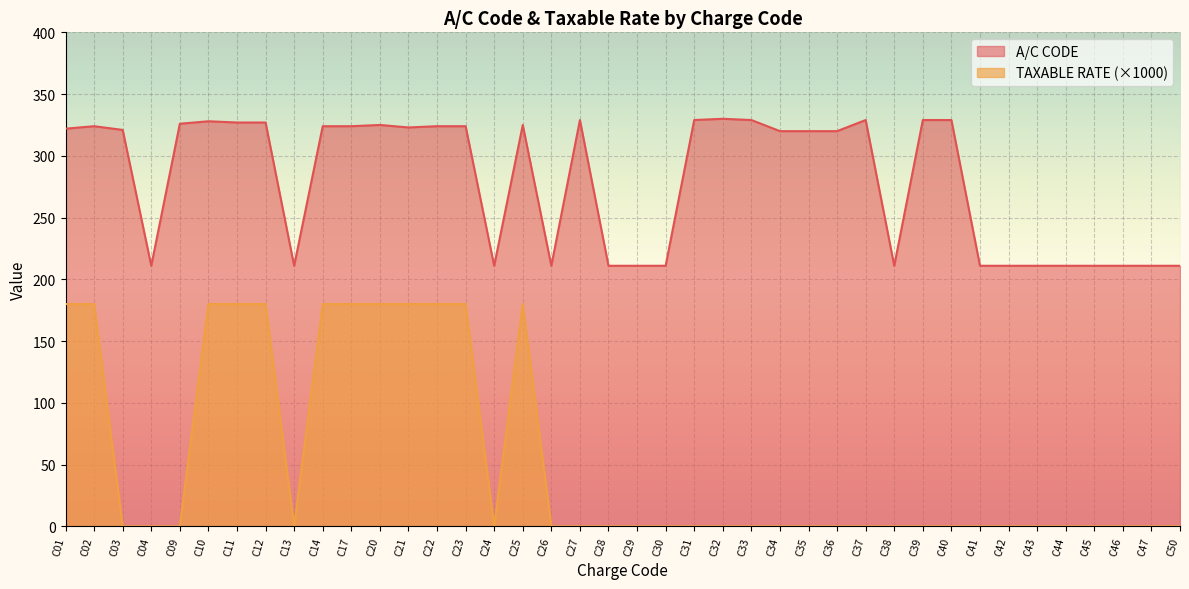

At which category is the sum across all series the highest?

C10